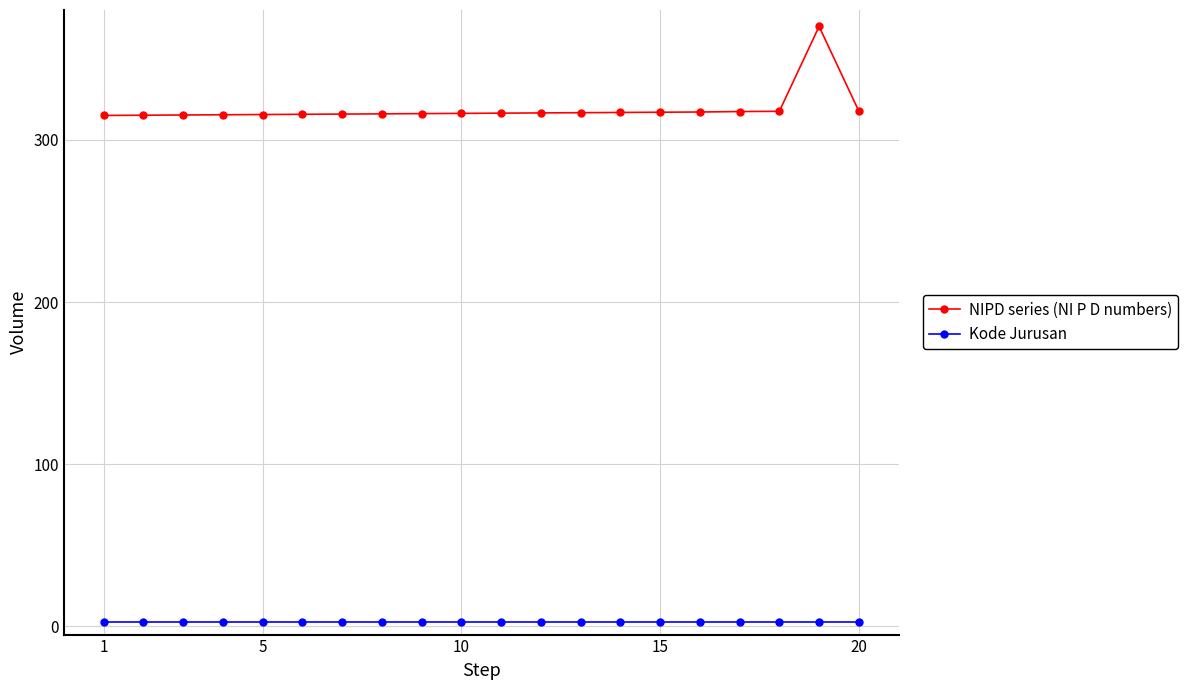

True or false: NIPD series (NI P D numbers) and Kode Jurusan intersect in this chart.

False